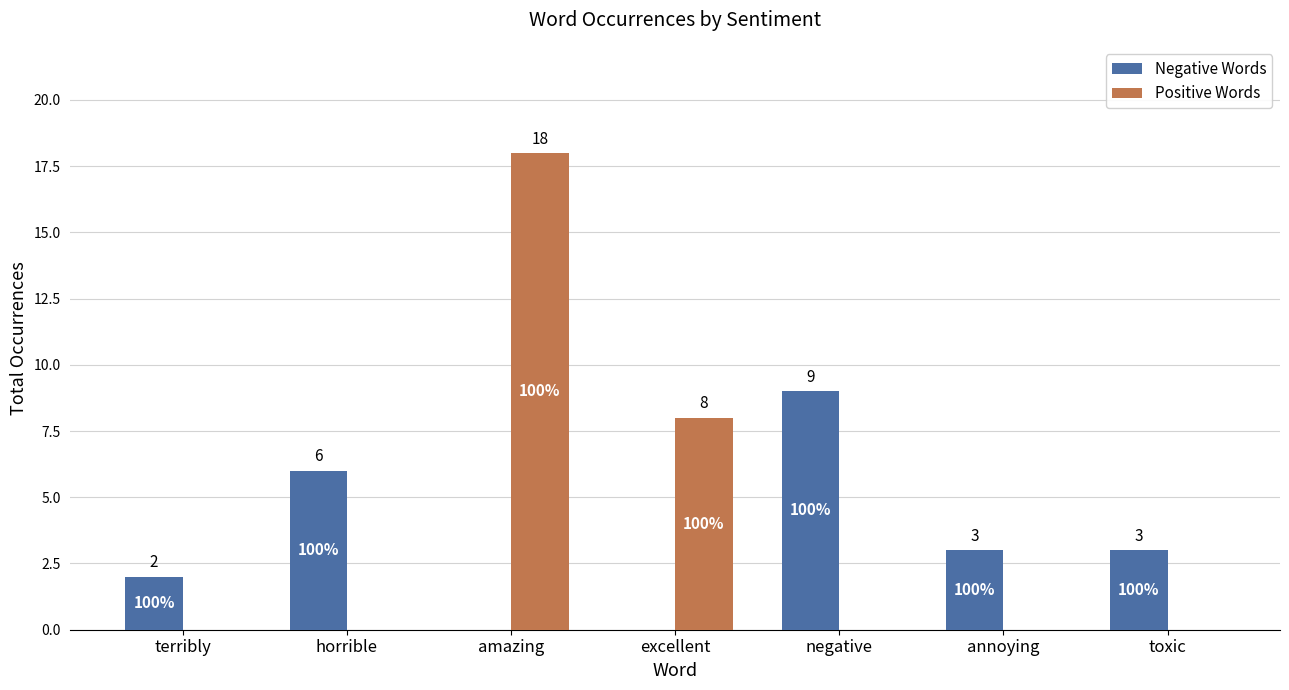

What is the total value across all series at horrible?

6